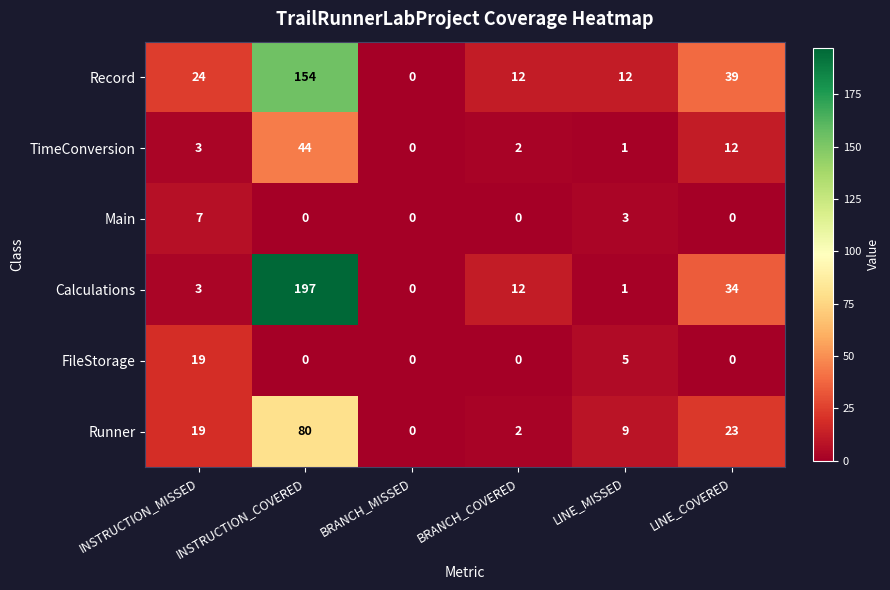

What is the total value across all series at INSTRUCTION_COVERED?

475